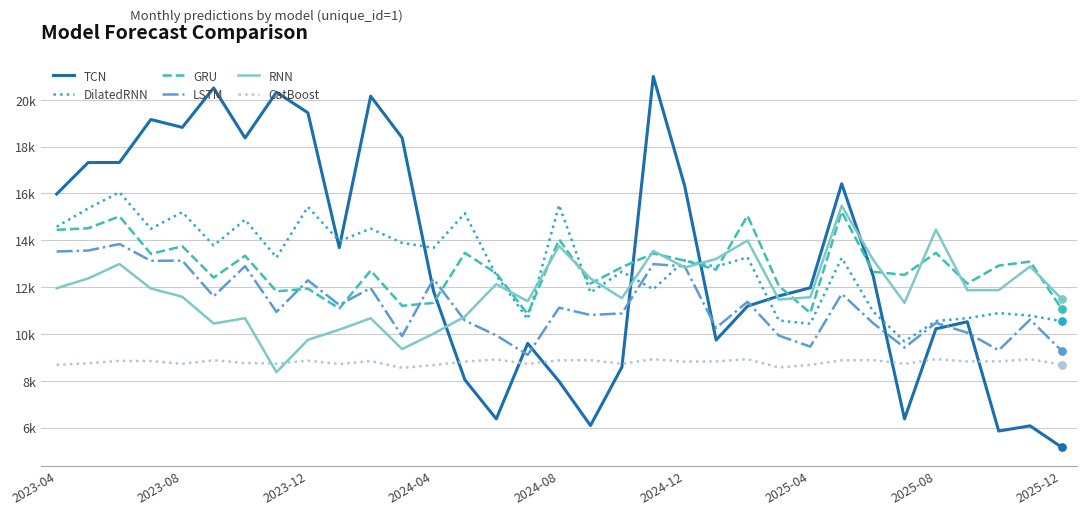

Does the chart have visible grid lines?

Yes